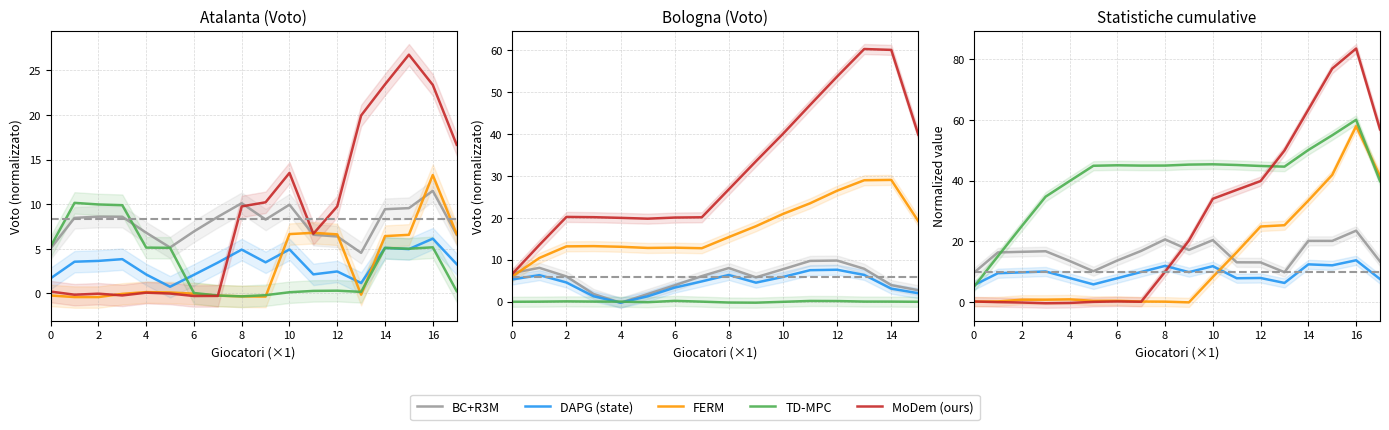

What is the label of the 14th point from the left?

13